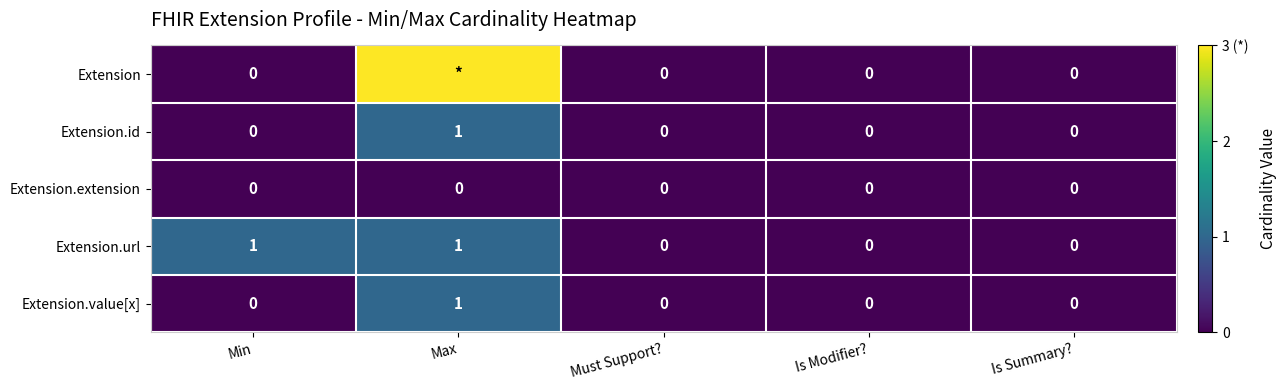

Count the Extension.id values in the range 0 to 1.

5